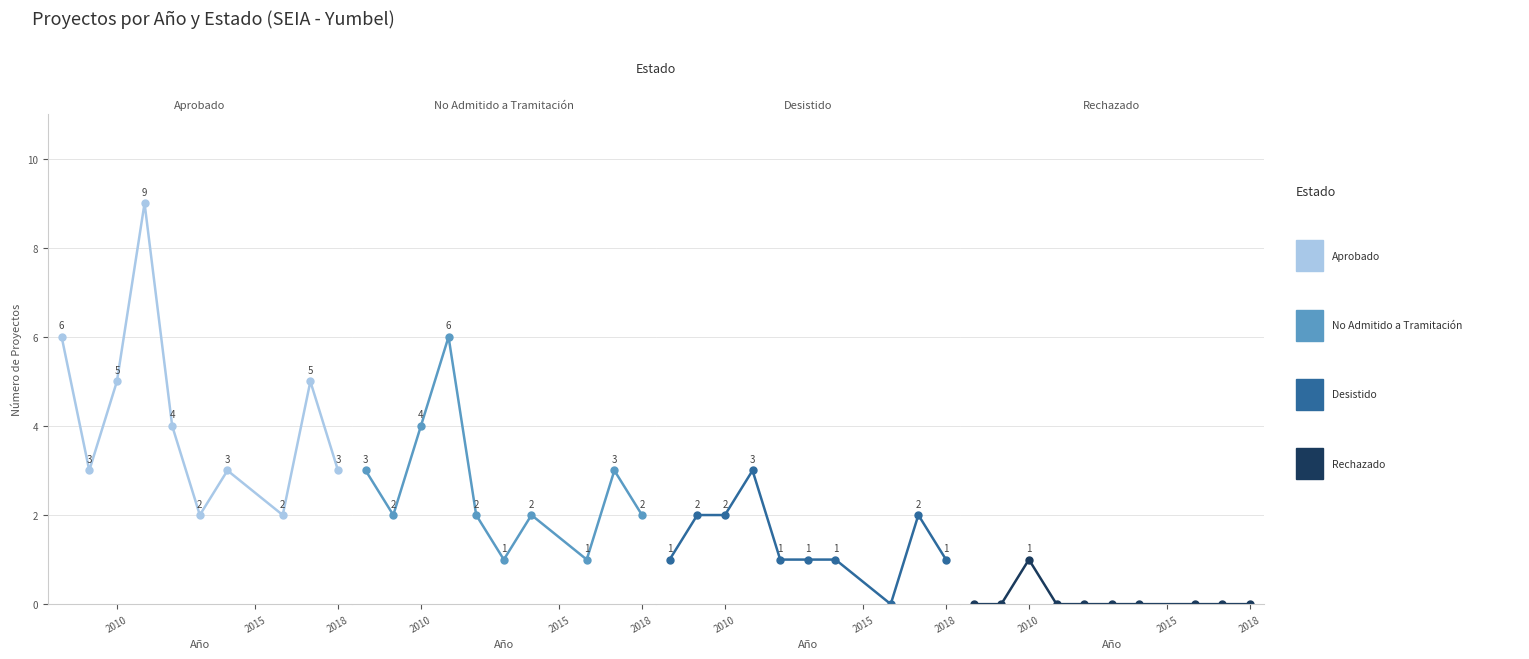

How many interior local peaks does the Rechazado series have?

1